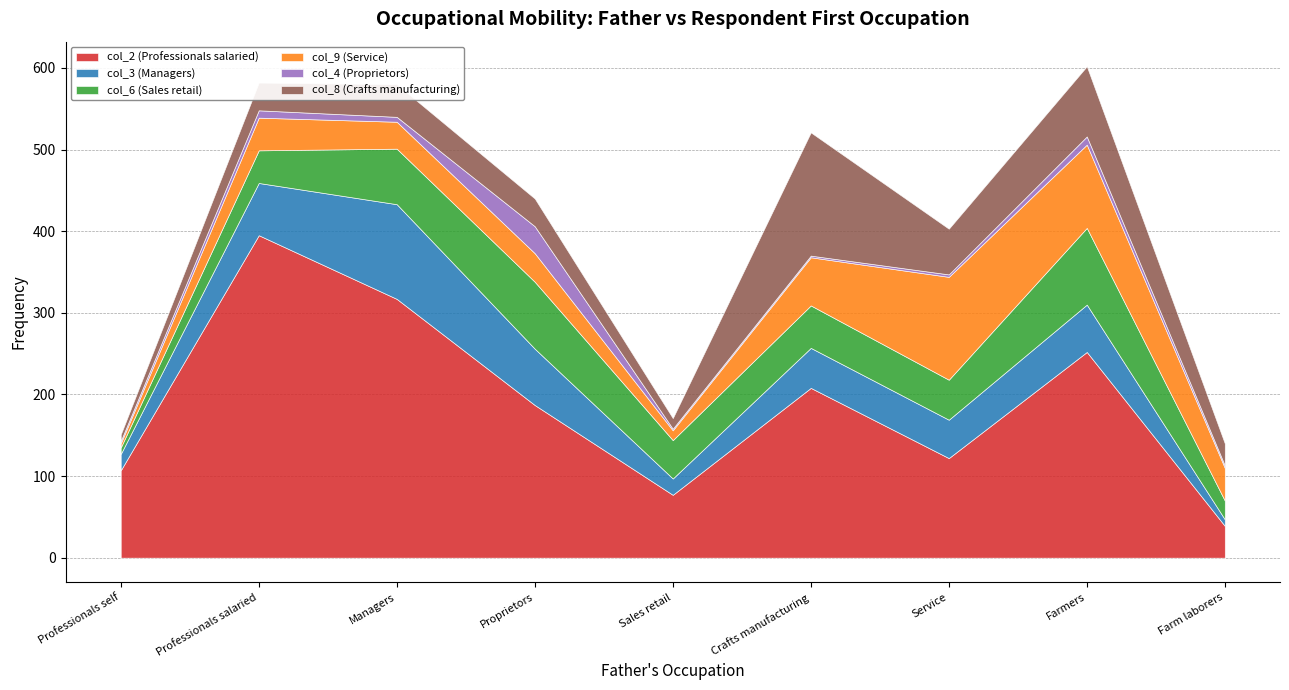

Is it true that col_2 (Professionals salaried) equals 39 at Farm laborers?

True